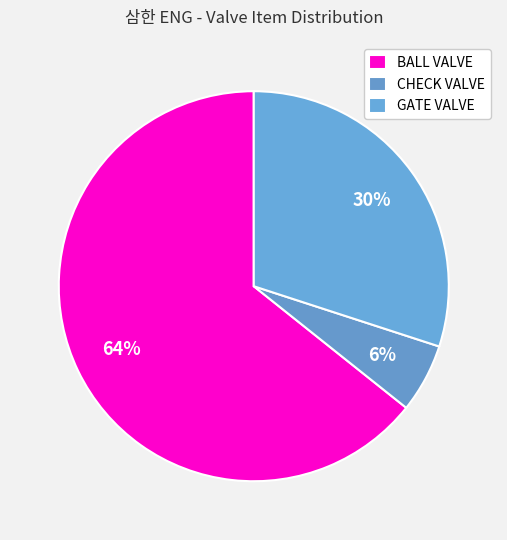

How many segments does this pie chart have?

3